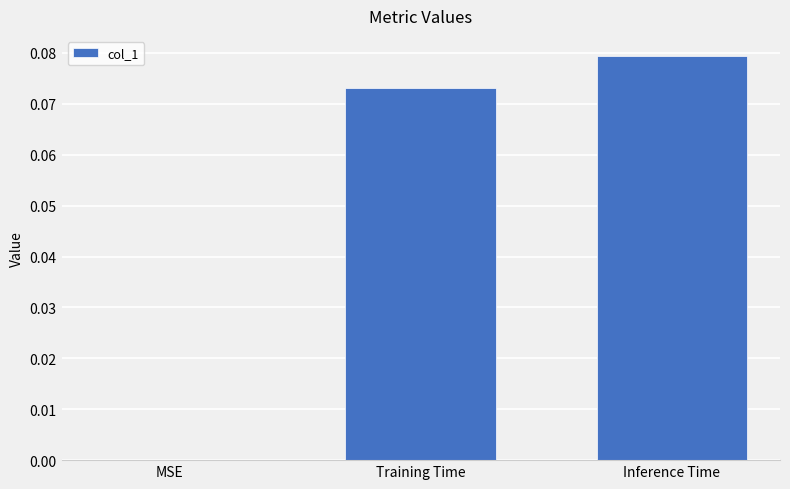

Which has a higher value, Inference Time or Training Time?

Inference Time